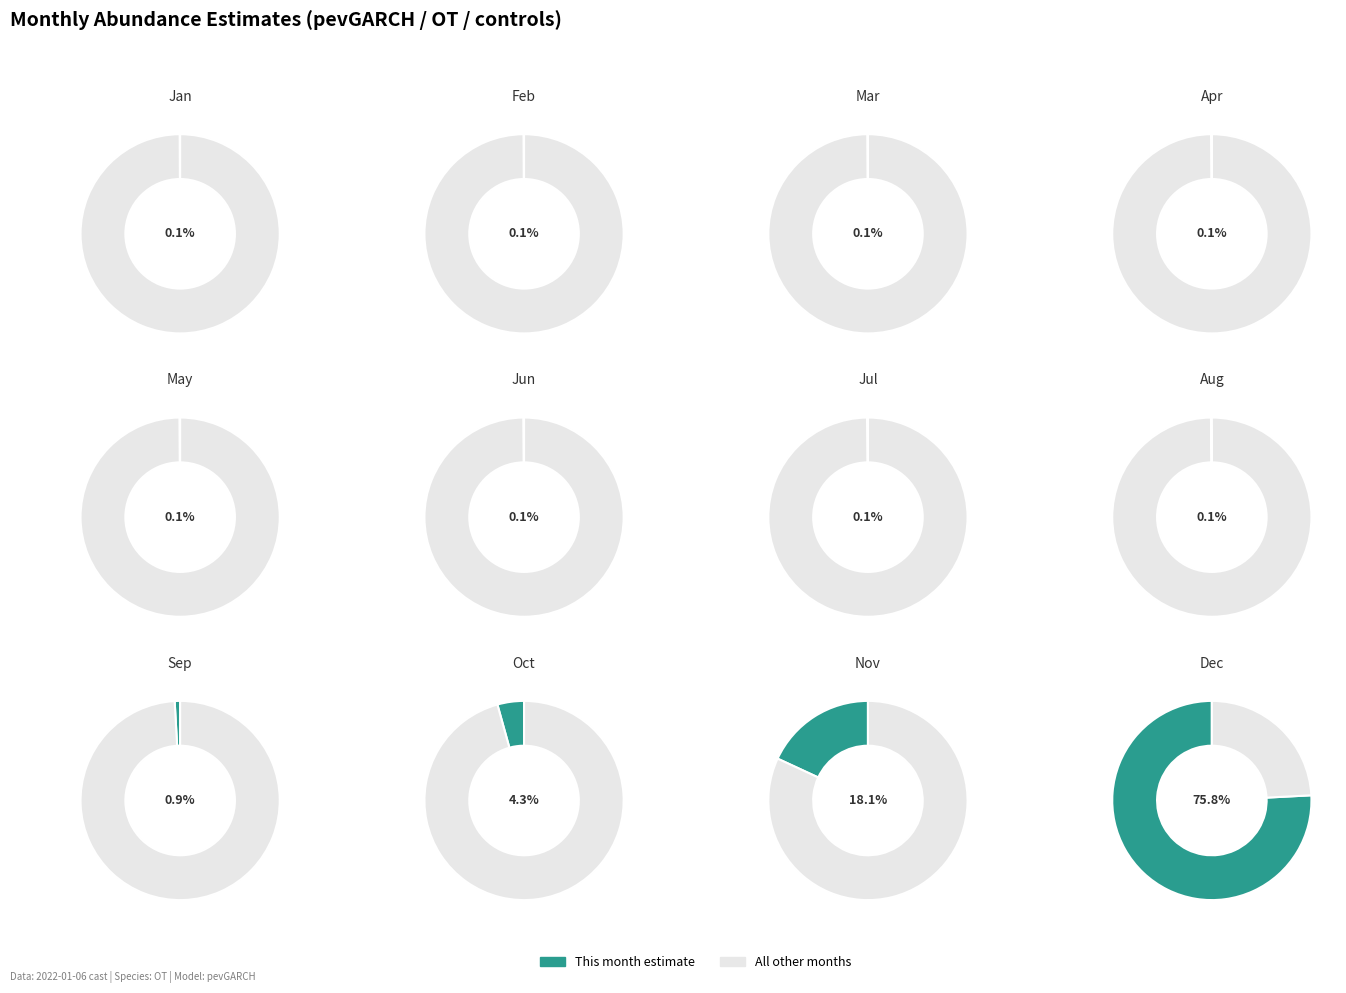

The 4 slice represents 1% of the pie. True or false?

False